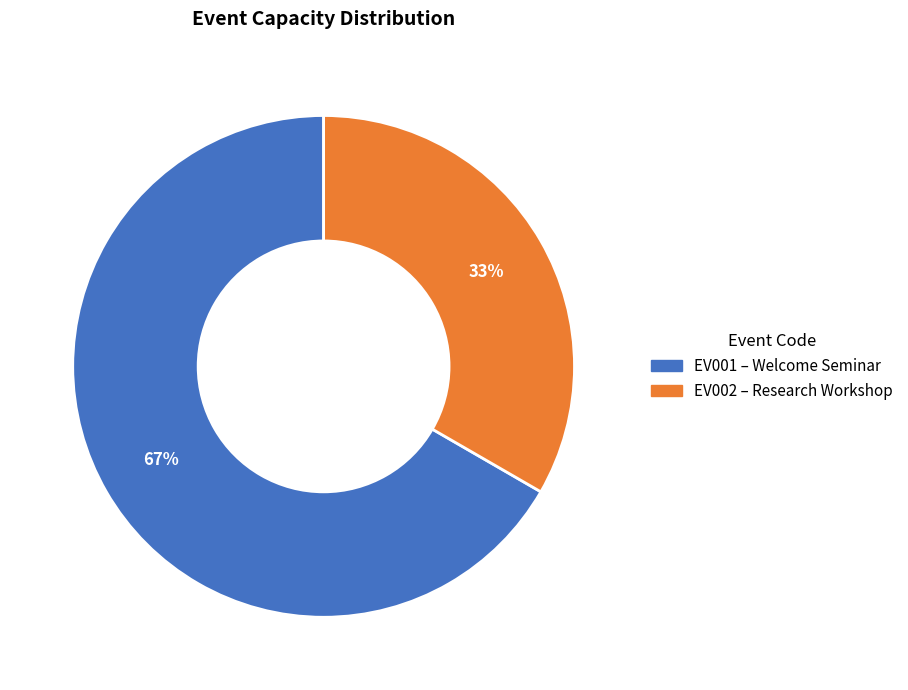

Count the number of slices in the pie.

2